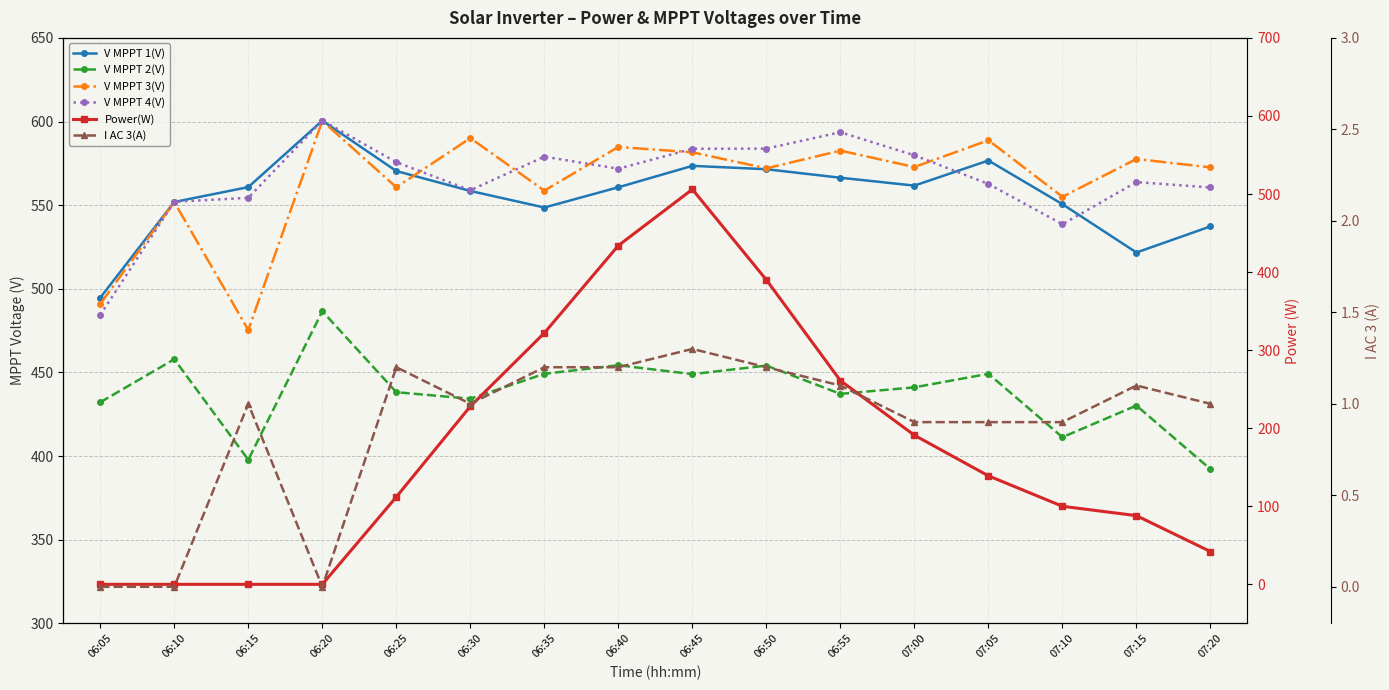

What is the approximate value of Power(W) at 06:55?

261.0